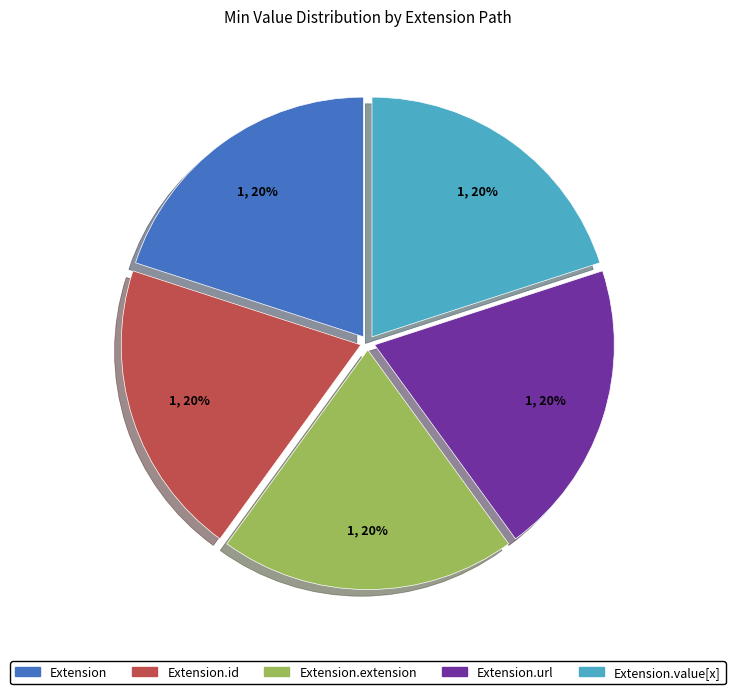

To the nearest percent, what is the average slice percentage?

20%